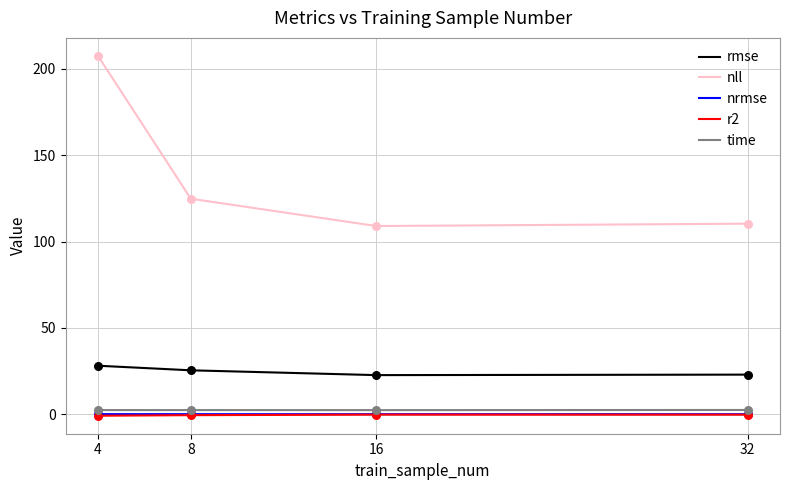

What are all the series names shown in the legend?

rmse, nll, nrmse, r2, time